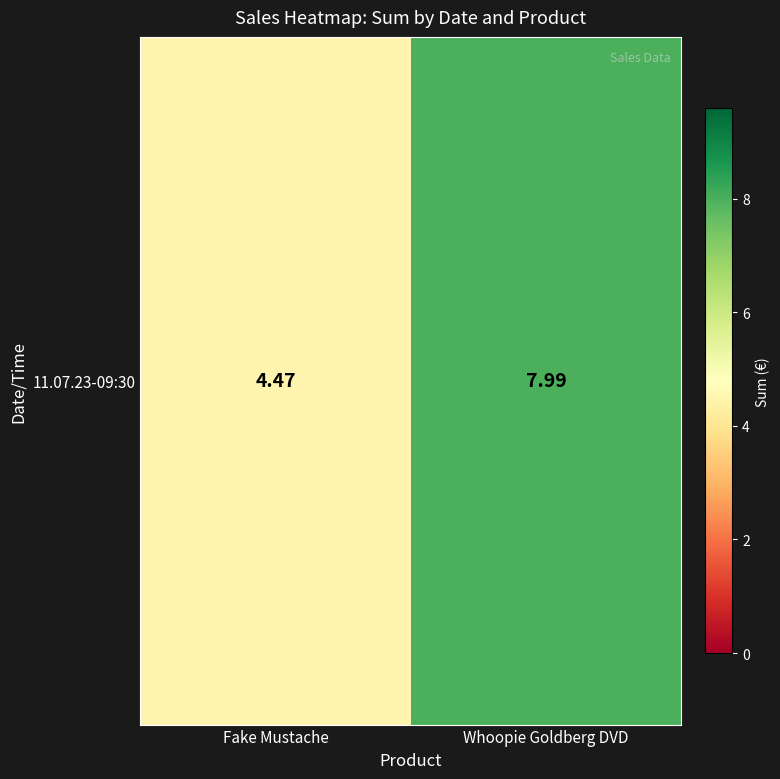

Where does the data first go above 7?

Whoopie Goldberg DVD